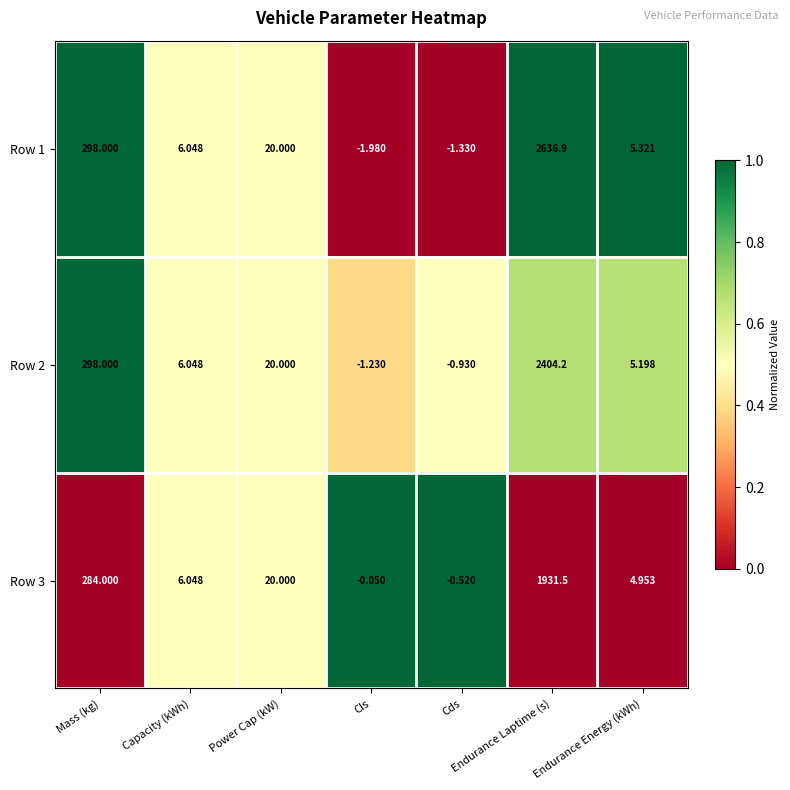

At which label does Row 3 reach its peak?

Endurance Laptime (s)